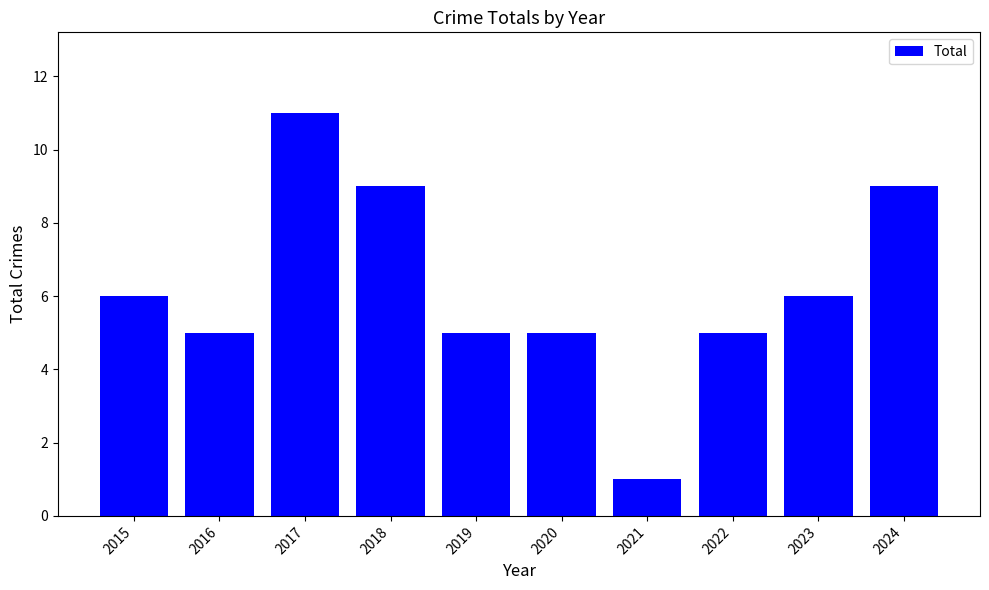

The value at 2016 is 7. True or false?

False